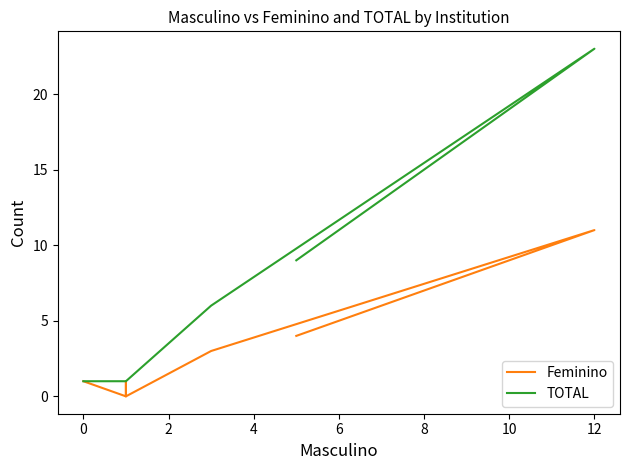

What are all the series names shown in the legend?

Feminino, TOTAL